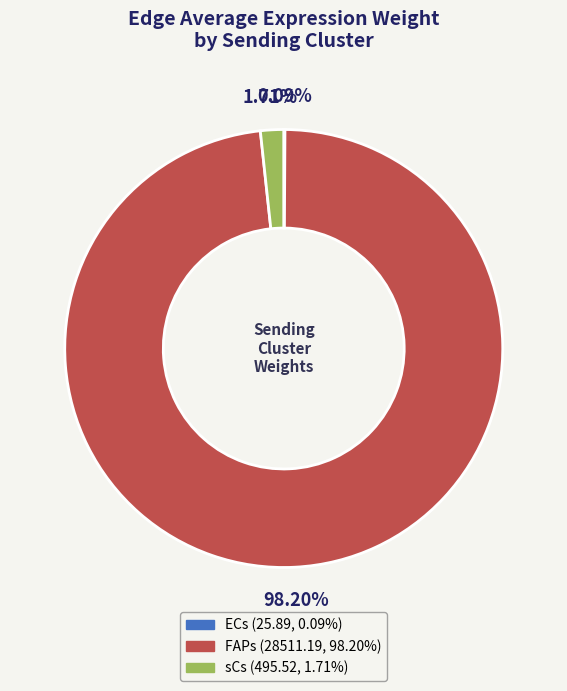

Is there a majority slice in this chart?

Yes